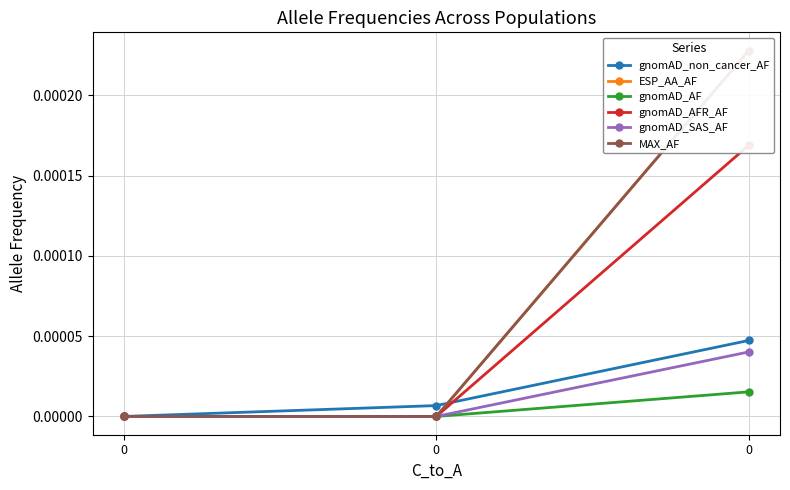

How many gnomAD_non_cancer_AF values are between 0 and 1?

3